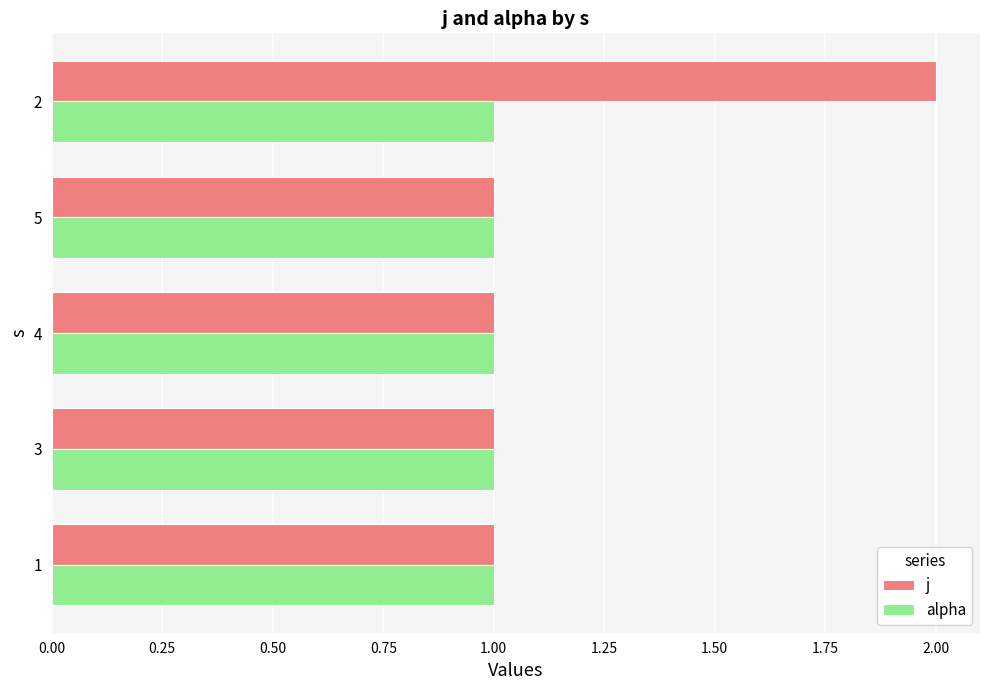

List the series in order of their overall mean, highest first.

j, alpha